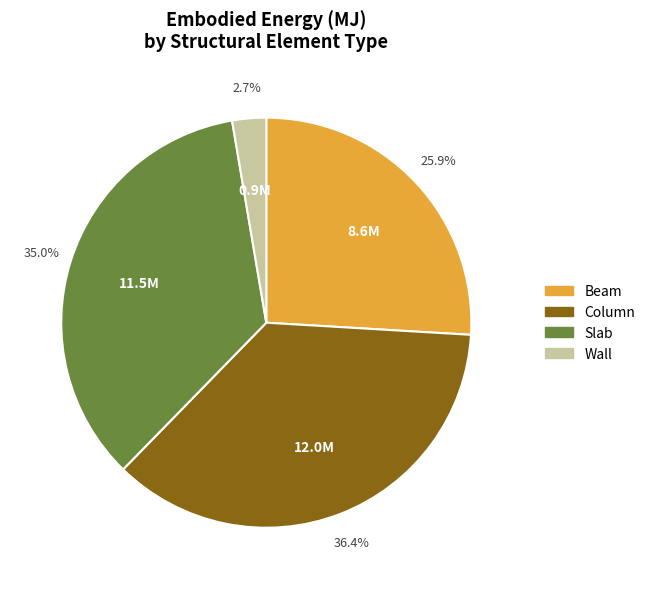

What percentage is the Wall slice, to the nearest percent?

3%